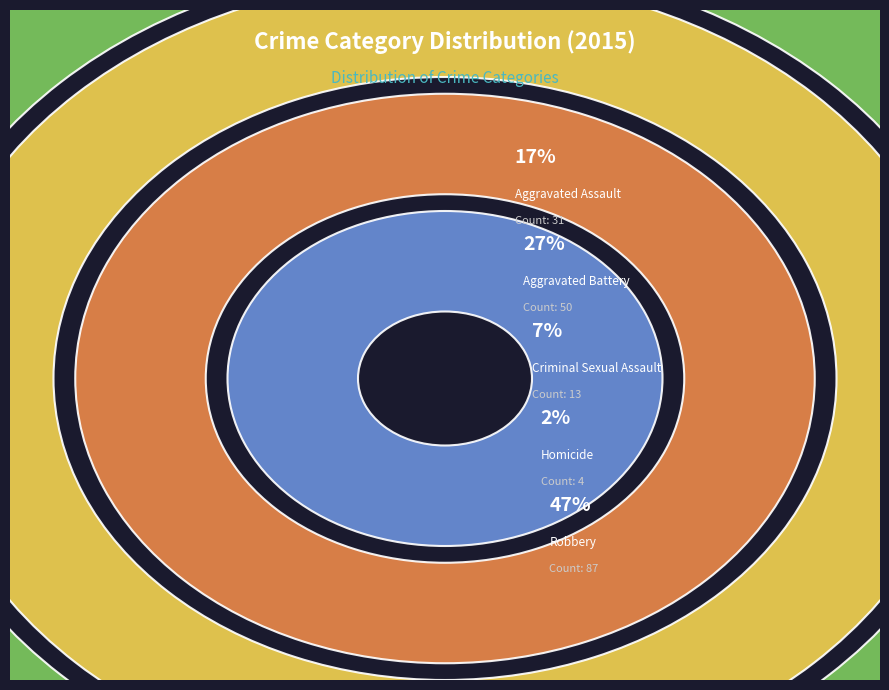

How many segments does this pie chart have?

5